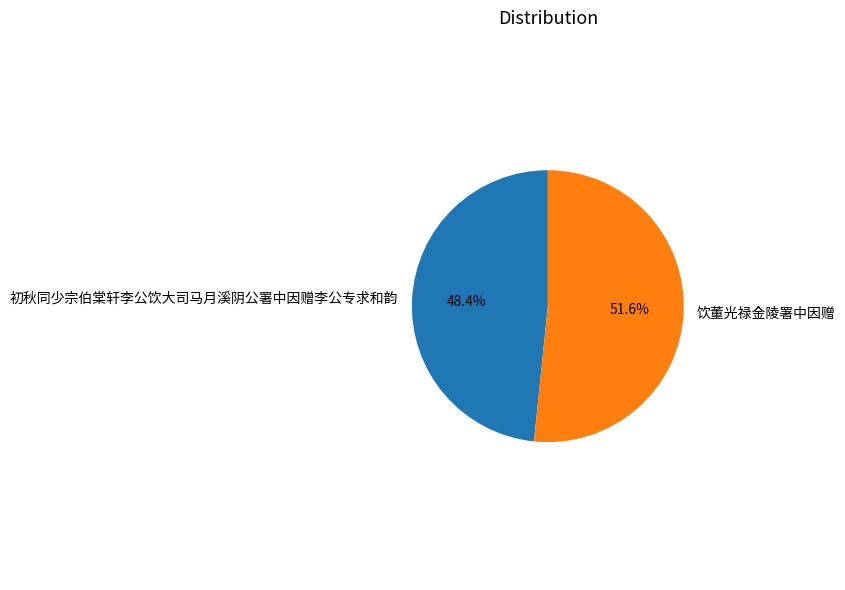

What is the majority slice?

饮董光禄金陵署中因赠